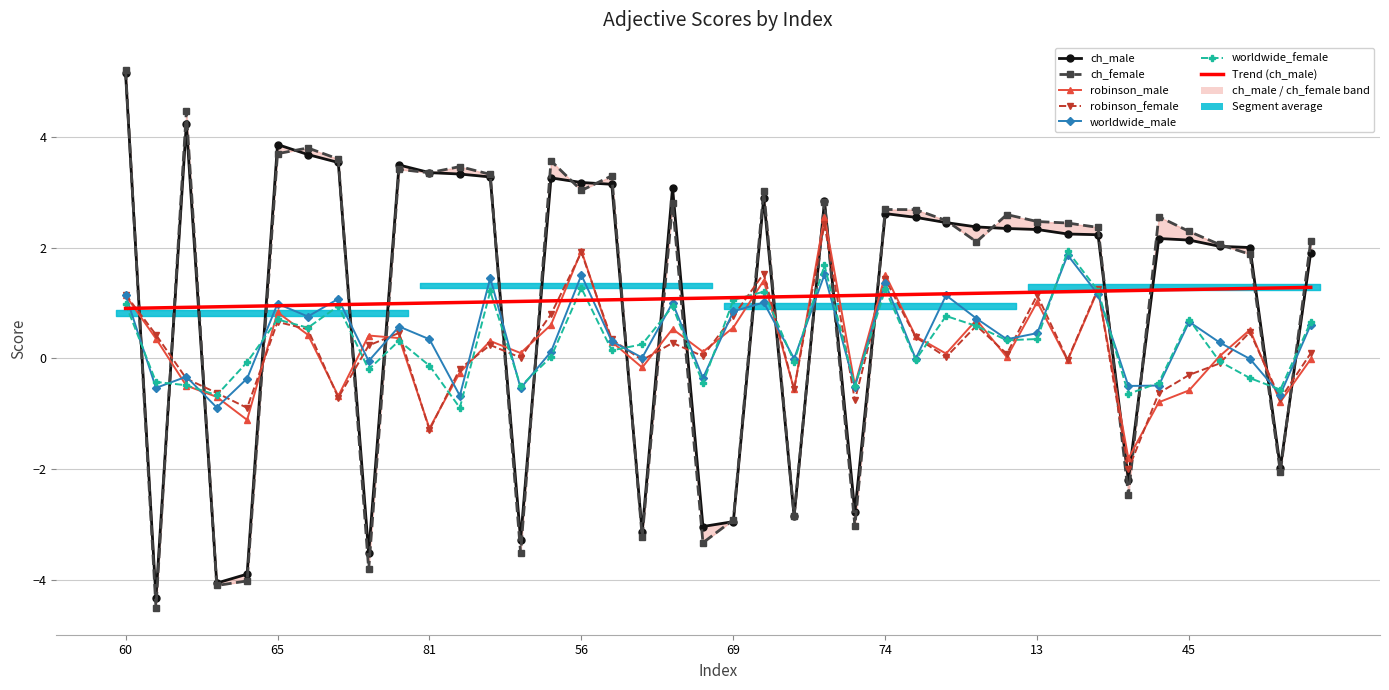

Where do worldwide_female and worldwide_male first cross each other?

60 and 35